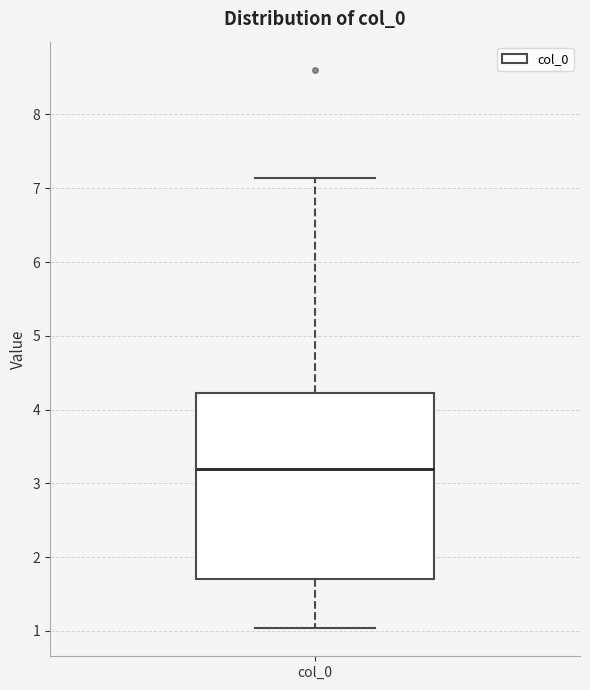

Read this box plot against the y-axis: the position of the median line, the range covered by the box, and the ends of both whiskers. The values are not printed on the chart, so give them approximately, as read against the axis.

median 3.2, box 1.7 to 4.2, whiskers 1.0 to 7.1